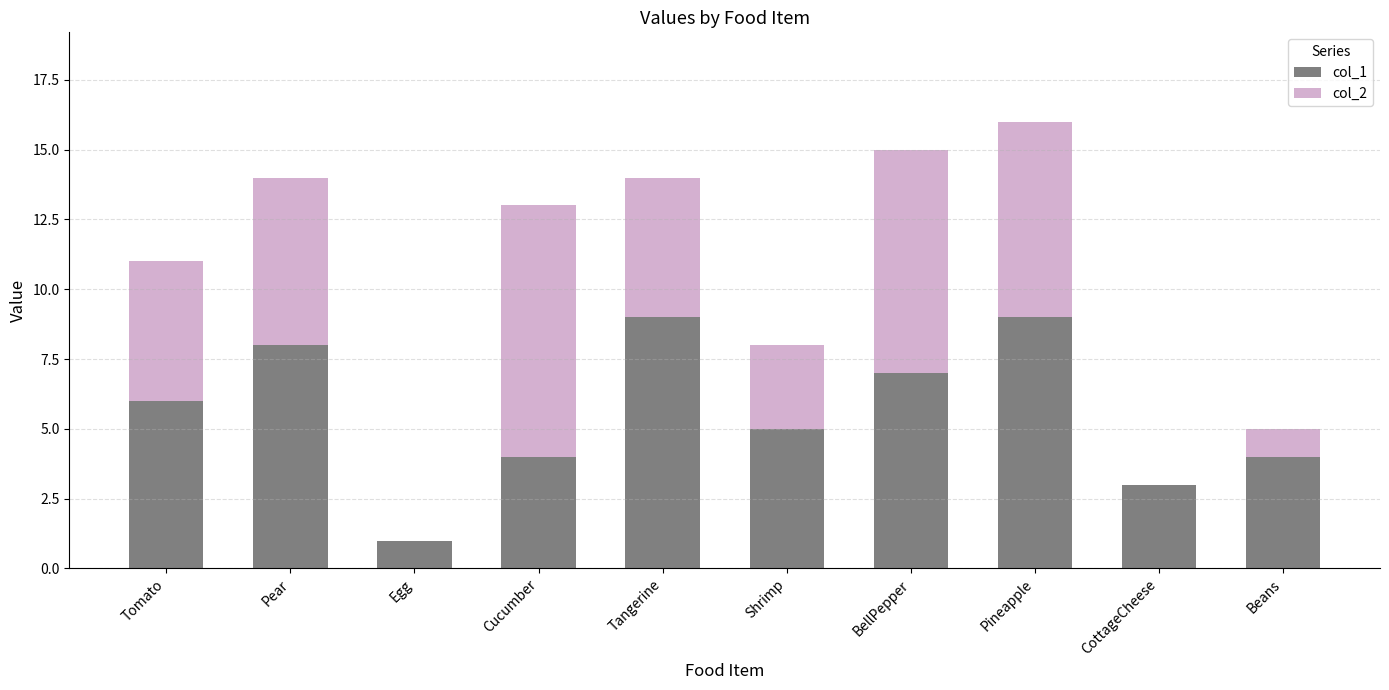

At which category is the sum across all series the highest?

Pineapple